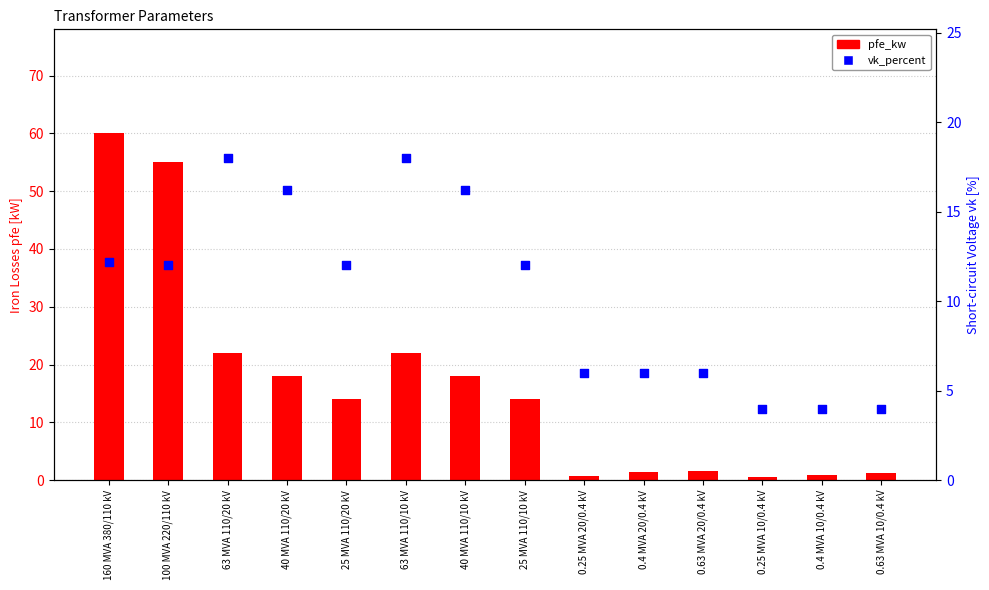

What is the total value across all series at 25 MVA 110/10 kV?

26.0